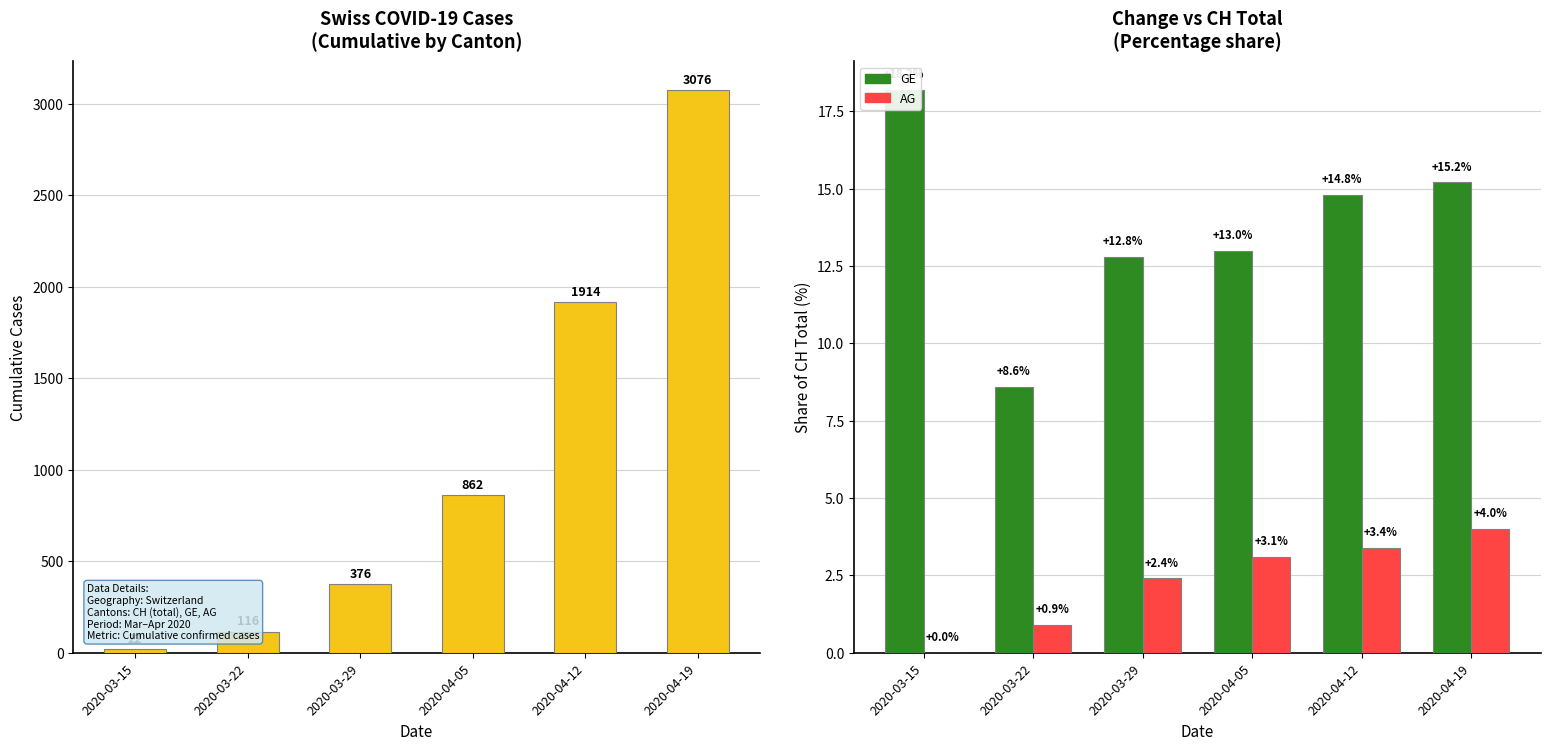

What is the average value of the AG series?

2.3